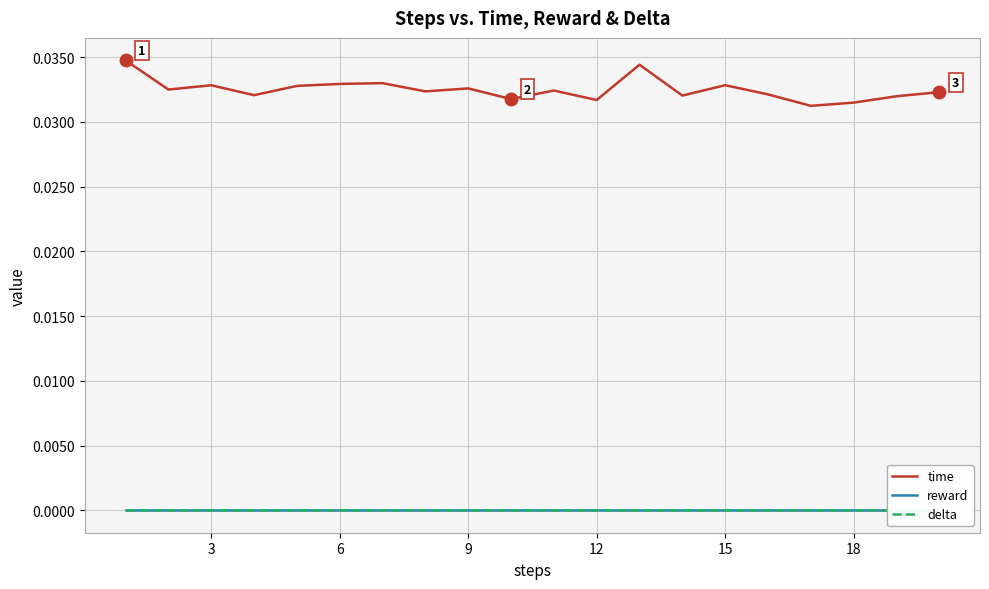

Between 18 and 11, which series saw the biggest shift?

time